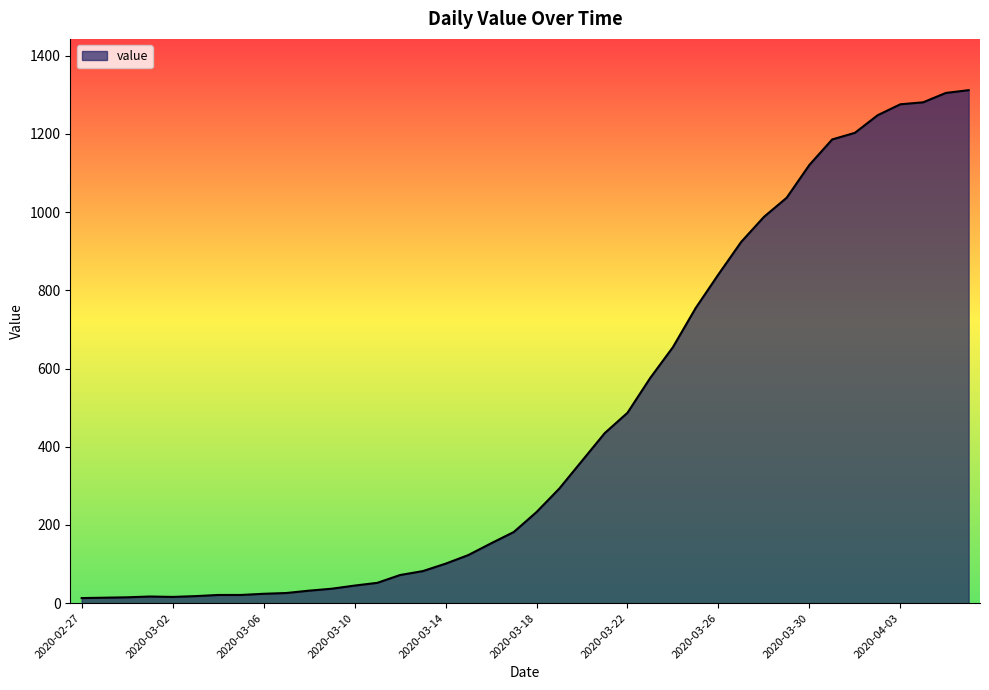

How many lines are shown in the chart?

1